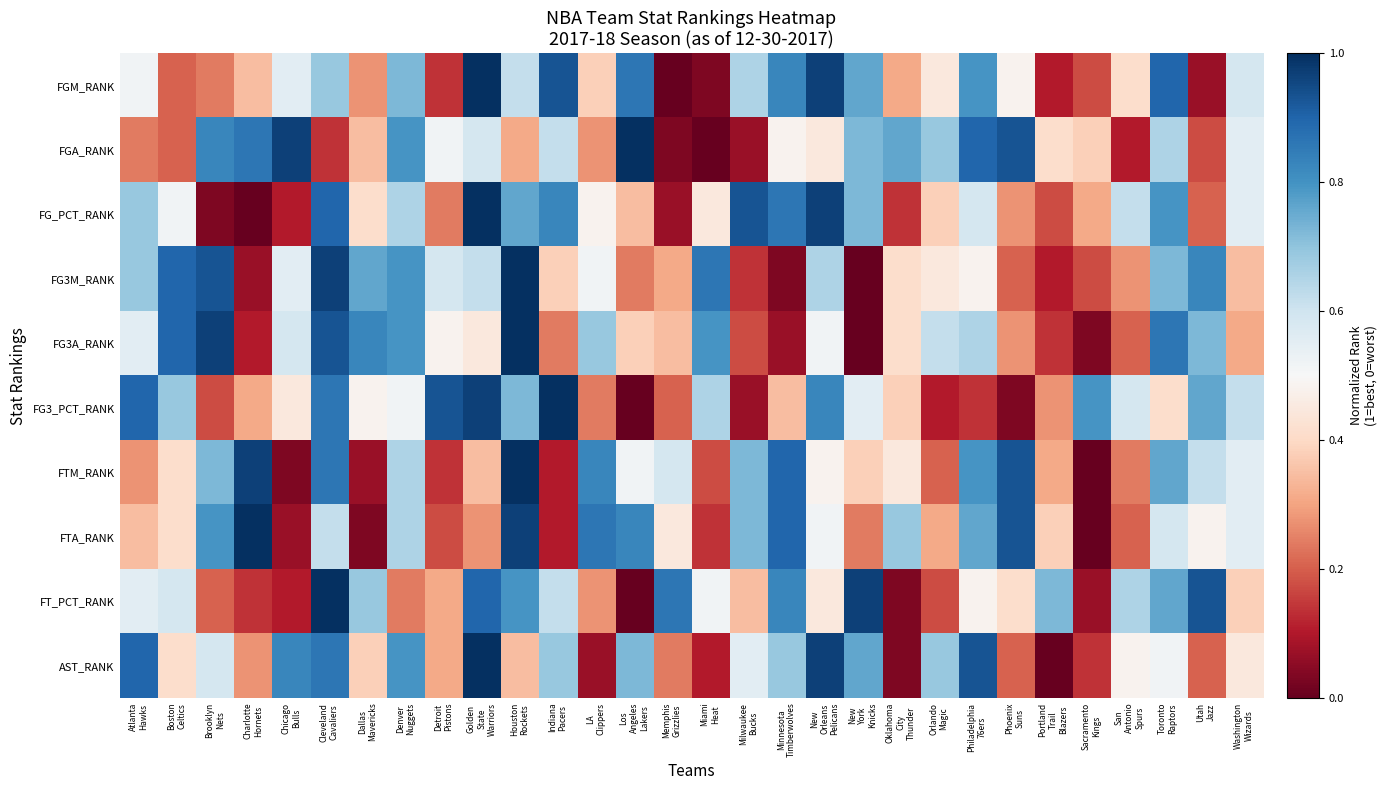

Reading left to right, what are all the values shown in this chart?

FGM_RANK: Atlanta
Hawks=0.5	Boston
Celtics=0.2	Brooklyn
Nets=0.2	Charlotte
Hornets=0.3	Chicago
Bulls=0.6	Cleveland
Cavaliers=0.7	Dallas
Mavericks=0.3	Denver
Nuggets=0.7	Detroit
Pistons=0.1	Golden
State
Warriors=1.0	Houston
Rockets=0.6	Indiana
Pacers=0.9	LA
Clippers=0.4	Los
Angeles
Lakers=0.9	Memphis
Grizzlies=0.0	Miami
Heat=0.0	Milwaukee
Bucks=0.7	Minnesota
Timberwolves=0.8	New
Orleans
Pelicans=1.0	New
York
Knicks=0.8	Oklahoma
City
Thunder=0.3	Orlando
Magic=0.4	Philadelphia
76ers=0.8	Phoenix
Suns=0.5	Portland
Trail
Blazers=0.1	Sacramento
Kings=0.2	San
Antonio
Spurs=0.4	Toronto
Raptors=0.9	Utah
Jazz=0.1	Washington
Wizards=0.6
FGA_RANK: Atlanta
Hawks=0.2	Boston
Celtics=0.2	Brooklyn
Nets=0.8	Charlotte
Hornets=0.9	Chicago
Bulls=1.0	Cleveland
Cavaliers=0.1	Dallas
Mavericks=0.3	Denver
Nuggets=0.8	Detroit
Pistons=0.5	Golden
State
Warriors=0.6	Houston
Rockets=0.3	Indiana
Pacers=0.6	LA
Clippers=0.3	Los
Angeles
Lakers=1.0	Memphis
Grizzlies=0.0	Miami
Heat=0.0	Milwaukee
Bucks=0.1	Minnesota
Timberwolves=0.5	New
Orleans
Pelicans=0.4	New
York
Knicks=0.7	Oklahoma
City
Thunder=0.8	Orlando
Magic=0.7	Philadelphia
76ers=0.9	Phoenix
Suns=0.9	Portland
Trail
Blazers=0.4	Sacramento
Kings=0.4	San
Antonio
Spurs=0.1	Toronto
Raptors=0.7	Utah
Jazz=0.2	Washington
Wizards=0.6
FG_PCT_RANK: Atlanta
Hawks=0.7	Boston
Celtics=0.5	Brooklyn
Nets=0.0	Charlotte
Hornets=0.0	Chicago
Bulls=0.1	Cleveland
Cavaliers=0.9	Dallas
Mavericks=0.4	Denver
Nuggets=0.7	Detroit
Pistons=0.2	Golden
State
Warriors=1.0	Houston
Rockets=0.8	Indiana
Pacers=0.8	LA
Clippers=0.5	Los
Angeles
Lakers=0.3	Memphis
Grizzlies=0.1	Miami
Heat=0.4	Milwaukee
Bucks=0.9	Minnesota
Timberwolves=0.9	New
Orleans
Pelicans=1.0	New
York
Knicks=0.7	Oklahoma
City
Thunder=0.1	Orlando
Magic=0.4	Philadelphia
76ers=0.6	Phoenix
Suns=0.3	Portland
Trail
Blazers=0.2	Sacramento
Kings=0.3	San
Antonio
Spurs=0.6	Toronto
Raptors=0.8	Utah
Jazz=0.2	Washington
Wizards=0.6
FG3M_RANK: Atlanta
Hawks=0.7	Boston
Celtics=0.9	Brooklyn
Nets=0.9	Charlotte
Hornets=0.1	Chicago
Bulls=0.6	Cleveland
Cavaliers=1.0	Dallas
Mavericks=0.8	Denver
Nuggets=0.8	Detroit
Pistons=0.6	Golden
State
Warriors=0.6	Houston
Rockets=1.0	Indiana
Pacers=0.4	LA
Clippers=0.5	Los
Angeles
Lakers=0.2	Memphis
Grizzlies=0.3	Miami
Heat=0.9	Milwaukee
Bucks=0.1	Minnesota
Timberwolves=0.0	New
Orleans
Pelicans=0.7	New
York
Knicks=0.0	Oklahoma
City
Thunder=0.4	Orlando
Magic=0.4	Philadelphia
76ers=0.5	Phoenix
Suns=0.2	Portland
Trail
Blazers=0.1	Sacramento
Kings=0.2	San
Antonio
Spurs=0.3	Toronto
Raptors=0.7	Utah
Jazz=0.8	Washington
Wizards=0.3
FG3A_RANK: Atlanta
Hawks=0.6	Boston
Celtics=0.9	Brooklyn
Nets=1.0	Charlotte
Hornets=0.1	Chicago
Bulls=0.6	Cleveland
Cavaliers=0.9	Dallas
Mavericks=0.8	Denver
Nuggets=0.8	Detroit
Pistons=0.5	Golden
State
Warriors=0.4	Houston
Rockets=1.0	Indiana
Pacers=0.2	LA
Clippers=0.7	Los
Angeles
Lakers=0.4	Memphis
Grizzlies=0.3	Miami
Heat=0.8	Milwaukee
Bucks=0.2	Minnesota
Timberwolves=0.1	New
Orleans
Pelicans=0.5	New
York
Knicks=0.0	Oklahoma
City
Thunder=0.4	Orlando
Magic=0.6	Philadelphia
76ers=0.7	Phoenix
Suns=0.3	Portland
Trail
Blazers=0.1	Sacramento
Kings=0.0	San
Antonio
Spurs=0.2	Toronto
Raptors=0.9	Utah
Jazz=0.7	Washington
Wizards=0.3
FG3_PCT_RANK: Atlanta
Hawks=0.9	Boston
Celtics=0.7	Brooklyn
Nets=0.2	Charlotte
Hornets=0.3	Chicago
Bulls=0.4	Cleveland
Cavaliers=0.9	Dallas
Mavericks=0.5	Denver
Nuggets=0.5	Detroit
Pistons=0.9	Golden
State
Warriors=1.0	Houston
Rockets=0.7	Indiana
Pacers=1.0	LA
Clippers=0.2	Los
Angeles
Lakers=0.0	Memphis
Grizzlies=0.2	Miami
Heat=0.7	Milwaukee
Bucks=0.1	Minnesota
Timberwolves=0.3	New
Orleans
Pelicans=0.8	New
York
Knicks=0.6	Oklahoma
City
Thunder=0.4	Orlando
Magic=0.1	Philadelphia
76ers=0.1	Phoenix
Suns=0.0	Portland
Trail
Blazers=0.3	Sacramento
Kings=0.8	San
Antonio
Spurs=0.6	Toronto
Raptors=0.4	Utah
Jazz=0.8	Washington
Wizards=0.6
FTM_RANK: Atlanta
Hawks=0.3	Boston
Celtics=0.4	Brooklyn
Nets=0.7	Charlotte
Hornets=1.0	Chicago
Bulls=0.0	Cleveland
Cavaliers=0.9	Dallas
Mavericks=0.1	Denver
Nuggets=0.7	Detroit
Pistons=0.1	Golden
State
Warriors=0.3	Houston
Rockets=1.0	Indiana
Pacers=0.1	LA
Clippers=0.8	Los
Angeles
Lakers=0.5	Memphis
Grizzlies=0.6	Miami
Heat=0.2	Milwaukee
Bucks=0.7	Minnesota
Timberwolves=0.9	New
Orleans
Pelicans=0.5	New
York
Knicks=0.4	Oklahoma
City
Thunder=0.4	Orlando
Magic=0.2	Philadelphia
76ers=0.8	Phoenix
Suns=0.9	Portland
Trail
Blazers=0.3	Sacramento
Kings=0.0	San
Antonio
Spurs=0.2	Toronto
Raptors=0.8	Utah
Jazz=0.6	Washington
Wizards=0.6
FTA_RANK: Atlanta
Hawks=0.3	Boston
Celtics=0.4	Brooklyn
Nets=0.8	Charlotte
Hornets=1.0	Chicago
Bulls=0.1	Cleveland
Cavaliers=0.6	Dallas
Mavericks=0.0	Denver
Nuggets=0.7	Detroit
Pistons=0.2	Golden
State
Warriors=0.3	Houston
Rockets=1.0	Indiana
Pacers=0.1	LA
Clippers=0.9	Los
Angeles
Lakers=0.8	Memphis
Grizzlies=0.4	Miami
Heat=0.1	Milwaukee
Bucks=0.7	Minnesota
Timberwolves=0.9	New
Orleans
Pelicans=0.5	New
York
Knicks=0.2	Oklahoma
City
Thunder=0.7	Orlando
Magic=0.3	Philadelphia
76ers=0.8	Phoenix
Suns=0.9	Portland
Trail
Blazers=0.4	Sacramento
Kings=0.0	San
Antonio
Spurs=0.2	Toronto
Raptors=0.6	Utah
Jazz=0.5	Washington
Wizards=0.6
FT_PCT_RANK: Atlanta
Hawks=0.6	Boston
Celtics=0.6	Brooklyn
Nets=0.2	Charlotte
Hornets=0.1	Chicago
Bulls=0.1	Cleveland
Cavaliers=1.0	Dallas
Mavericks=0.7	Denver
Nuggets=0.2	Detroit
Pistons=0.3	Golden
State
Warriors=0.9	Houston
Rockets=0.8	Indiana
Pacers=0.6	LA
Clippers=0.3	Los
Angeles
Lakers=0.0	Memphis
Grizzlies=0.9	Miami
Heat=0.5	Milwaukee
Bucks=0.3	Minnesota
Timberwolves=0.8	New
Orleans
Pelicans=0.4	New
York
Knicks=1.0	Oklahoma
City
Thunder=0.0	Orlando
Magic=0.2	Philadelphia
76ers=0.5	Phoenix
Suns=0.4	Portland
Trail
Blazers=0.7	Sacramento
Kings=0.1	San
Antonio
Spurs=0.7	Toronto
Raptors=0.8	Utah
Jazz=0.9	Washington
Wizards=0.4
AST_RANK: Atlanta
Hawks=0.9	Boston
Celtics=0.4	Brooklyn
Nets=0.6	Charlotte
Hornets=0.3	Chicago
Bulls=0.8	Cleveland
Cavaliers=0.9	Dallas
Mavericks=0.4	Denver
Nuggets=0.8	Detroit
Pistons=0.3	Golden
State
Warriors=1.0	Houston
Rockets=0.3	Indiana
Pacers=0.7	LA
Clippers=0.1	Los
Angeles
Lakers=0.7	Memphis
Grizzlies=0.2	Miami
Heat=0.1	Milwaukee
Bucks=0.6	Minnesota
Timberwolves=0.7	New
Orleans
Pelicans=1.0	New
York
Knicks=0.8	Oklahoma
City
Thunder=0.0	Orlando
Magic=0.7	Philadelphia
76ers=0.9	Phoenix
Suns=0.2	Portland
Trail
Blazers=0.0	Sacramento
Kings=0.1	San
Antonio
Spurs=0.5	Toronto
Raptors=0.5	Utah
Jazz=0.2	Washington
Wizards=0.4